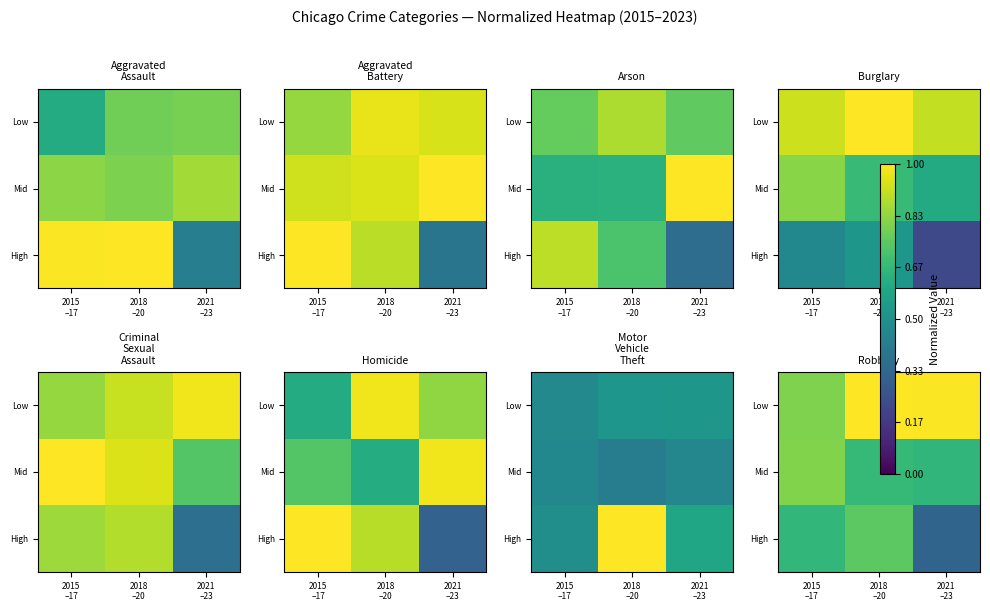

What is the sum of the Low values at 2021 –23 and 2018 –20?

2.0